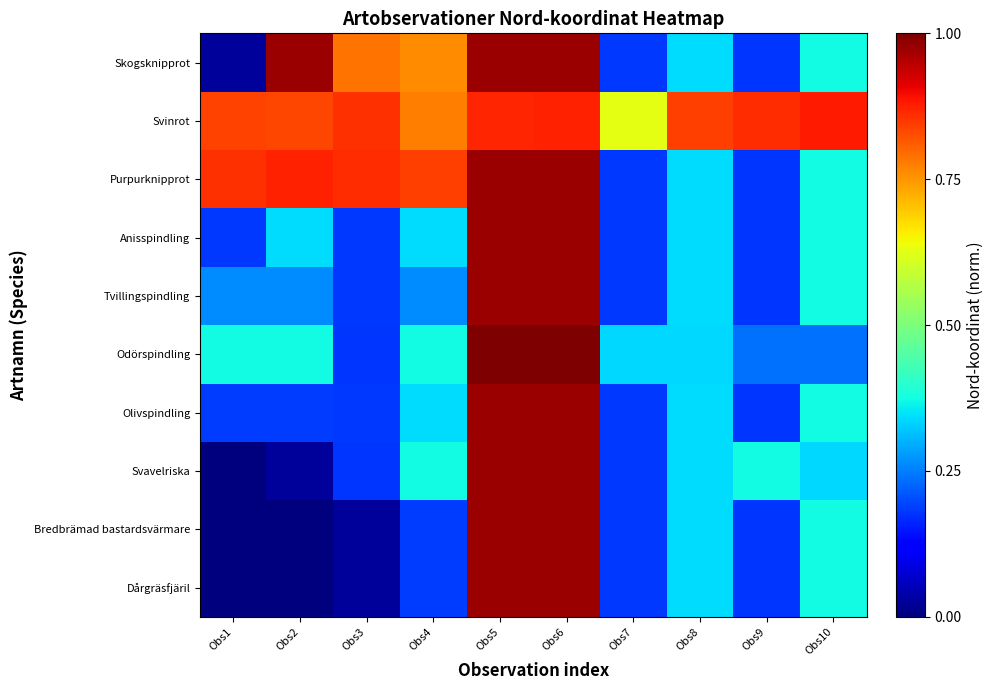

How many distinct data groups are displayed?

10